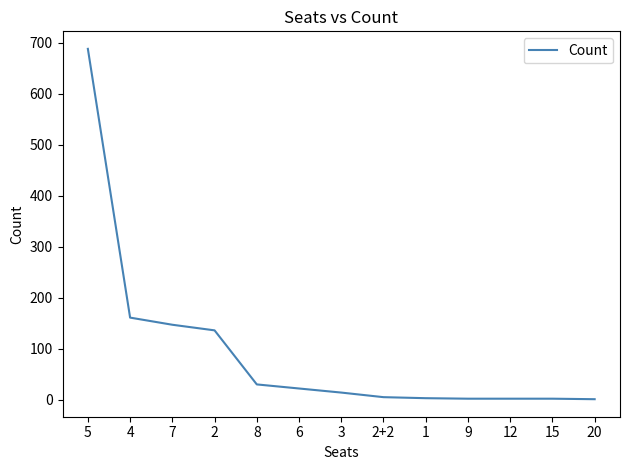

What is the change in value from 4 to 2?

-25